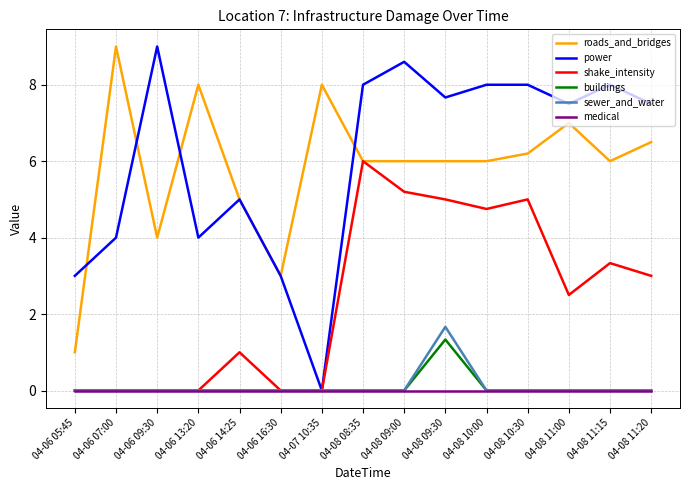

Which category has the highest value in the sewer_and_water series?

04-08 09:30